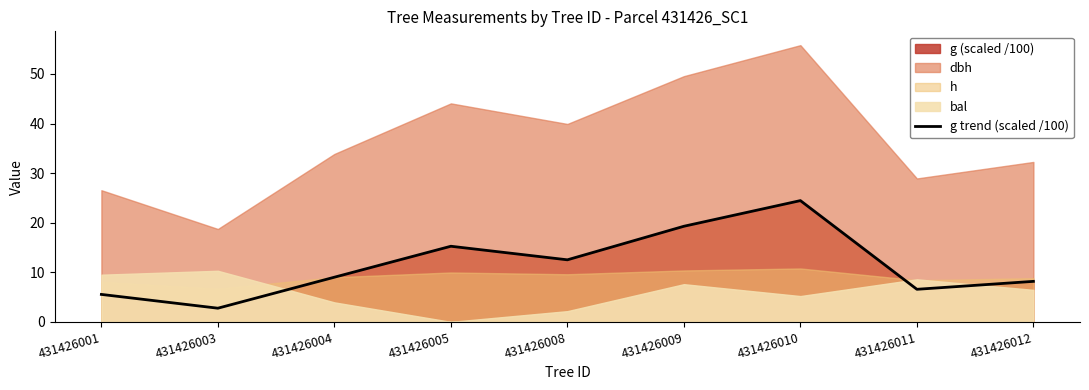

What is the difference between the second highest and minimum values?

16.5